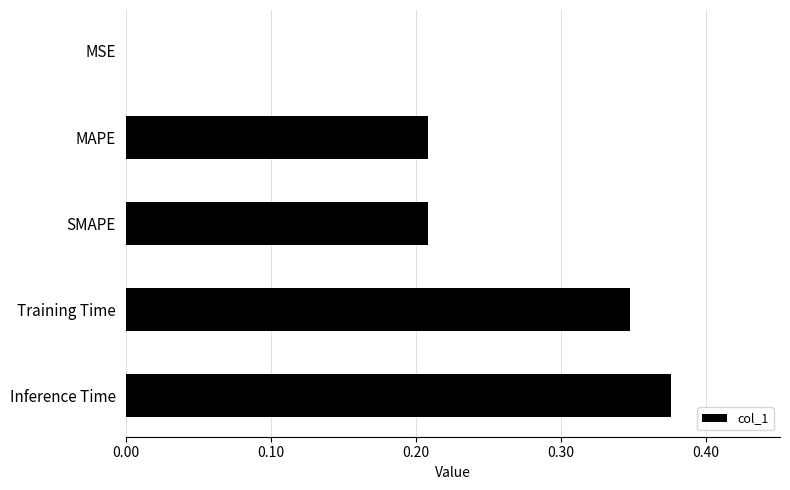

What is the sum of the values at SMAPE and Inference Time?

0.6